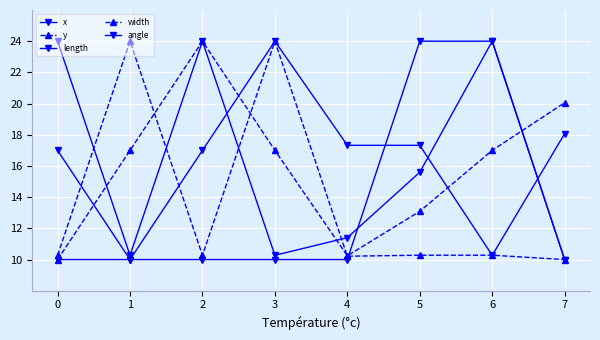

Count the number of data series in this chart.

5